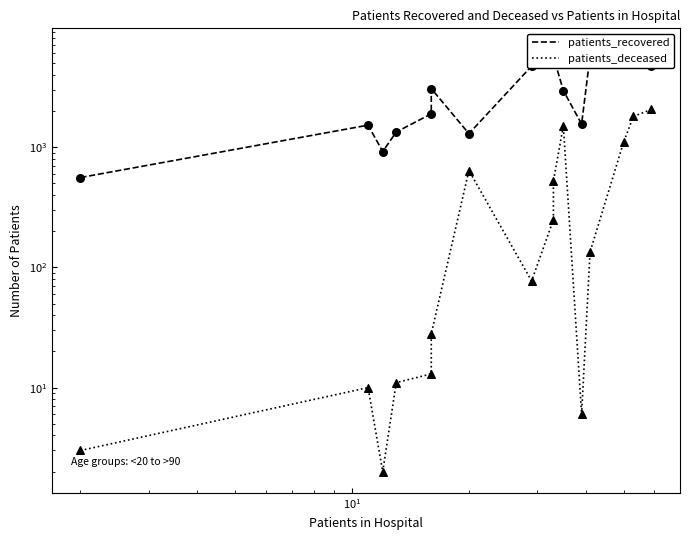

What are all the series names shown in the legend?

patients_recovered, patients_deceased